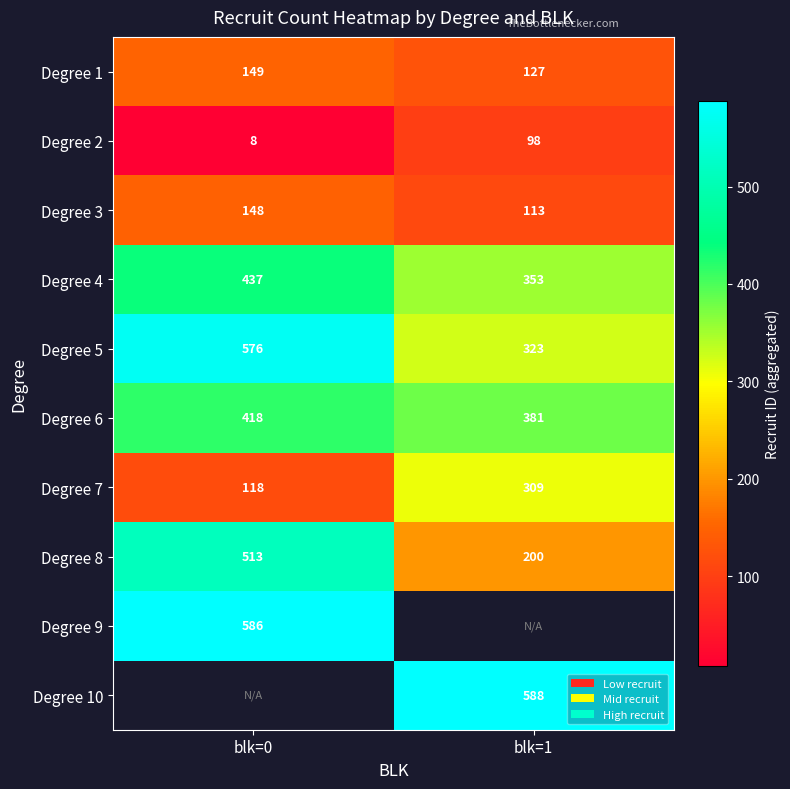

How many data points does each series have?

2